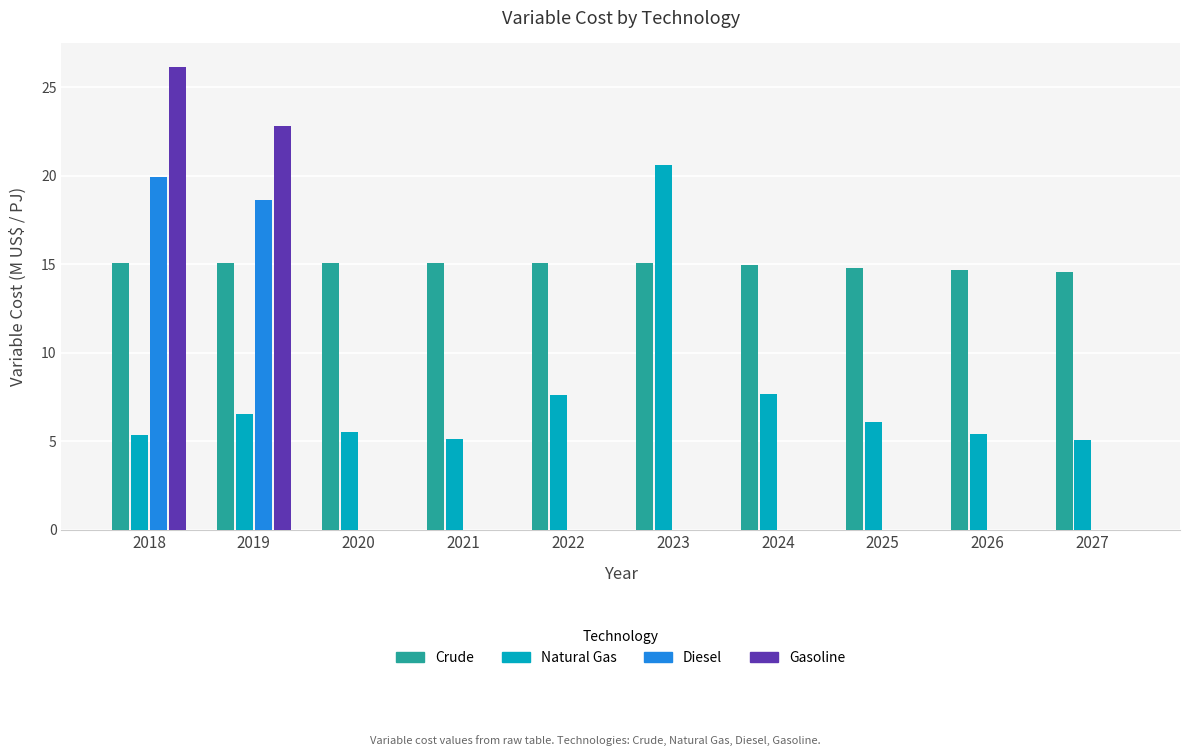

What is the greatest value displayed?

26.2